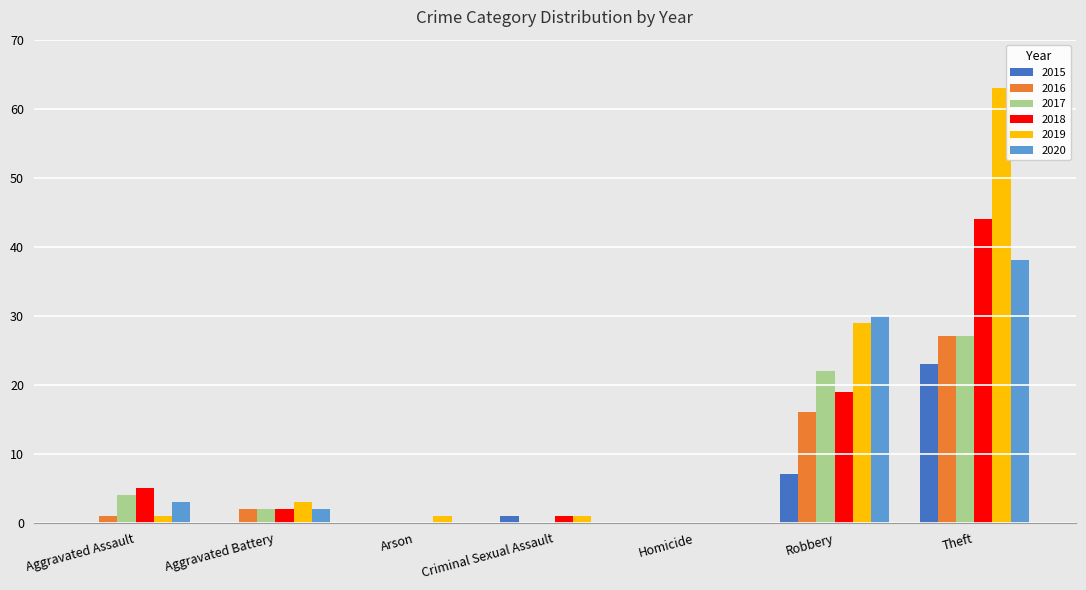

What is the difference between the 2019 values at Arson and Robbery?

28